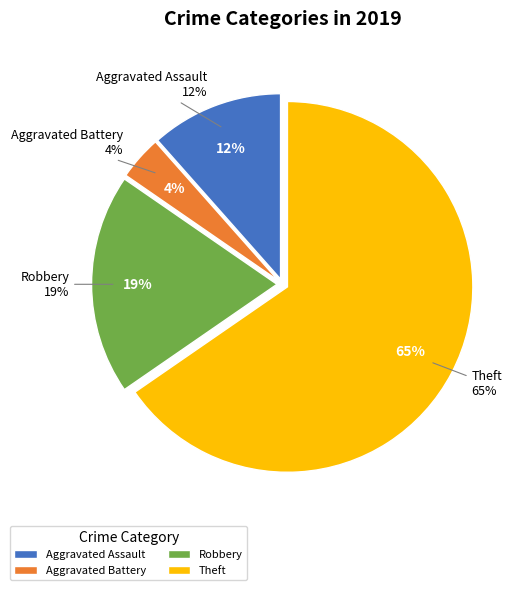

Which category accounts for the majority?

Theft